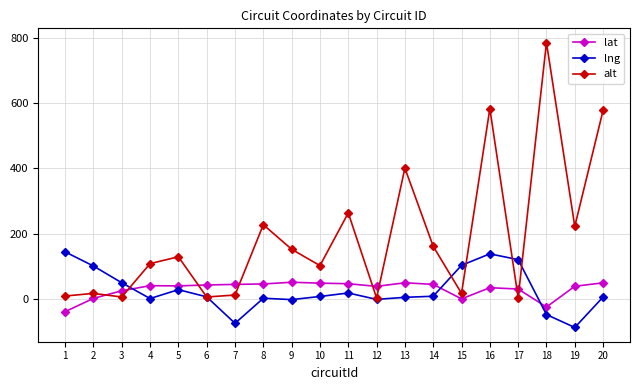

The alt series shows 10.0 at 1. True or false?

True